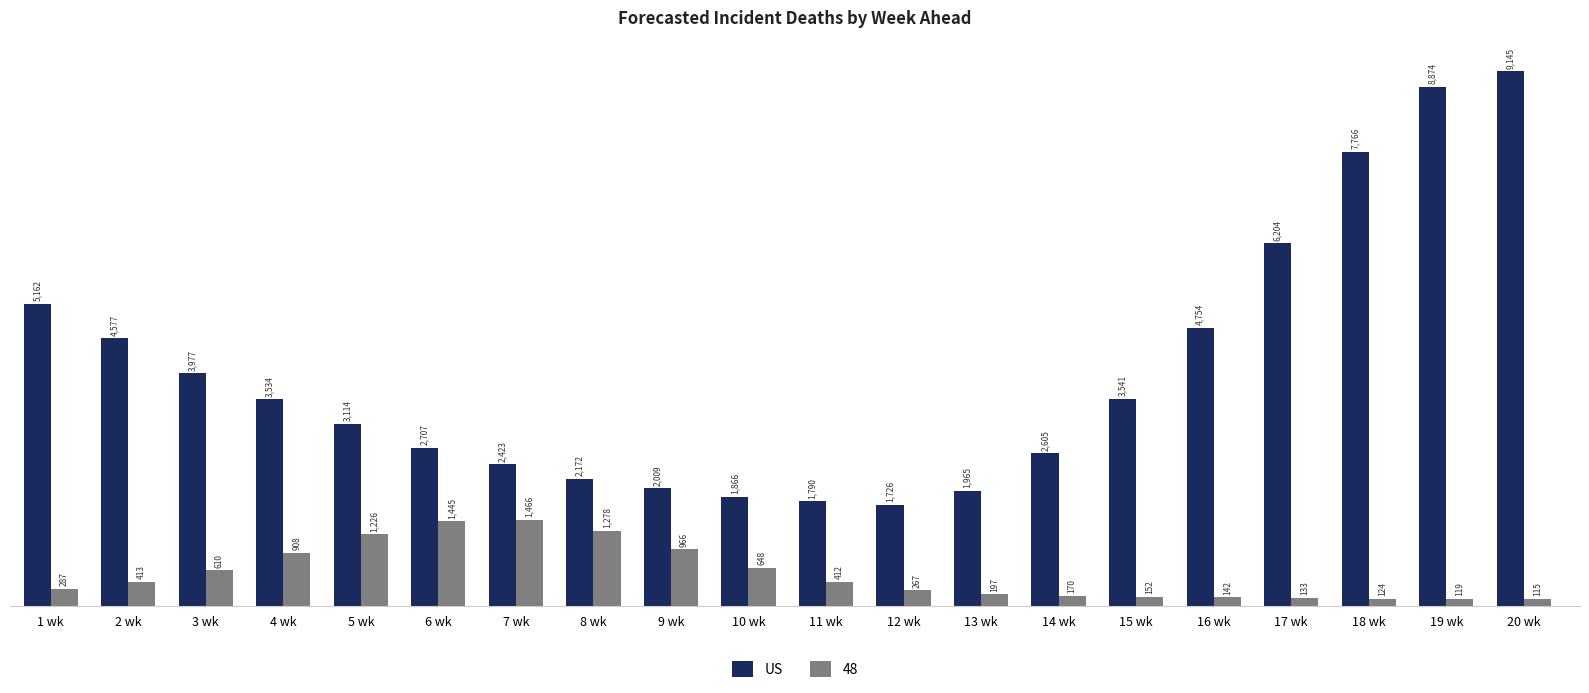

Reading right to left, what are all the values shown in this chart?

US: 20 wk=9145	19 wk=8874	18 wk=7766	17 wk=6204	16 wk=4754	15 wk=3541	14 wk=2605	13 wk=1965	12 wk=1726	11 wk=1790	10 wk=1866	9 wk=2009	8 wk=2172	7 wk=2423	6 wk=2707	5 wk=3114	4 wk=3534	3 wk=3977	2 wk=4577	1 wk=5162
48: 20 wk=115	19 wk=119	18 wk=124	17 wk=133	16 wk=142	15 wk=152	14 wk=170	13 wk=197	12 wk=267	11 wk=412	10 wk=648	9 wk=966	8 wk=1278	7 wk=1466	6 wk=1445	5 wk=1226	4 wk=908	3 wk=610	2 wk=413	1 wk=287